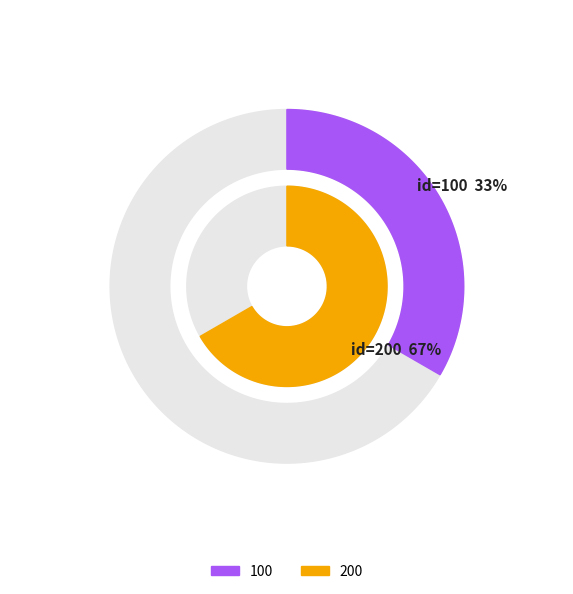

What is the smallest slice in the pie chart?

100